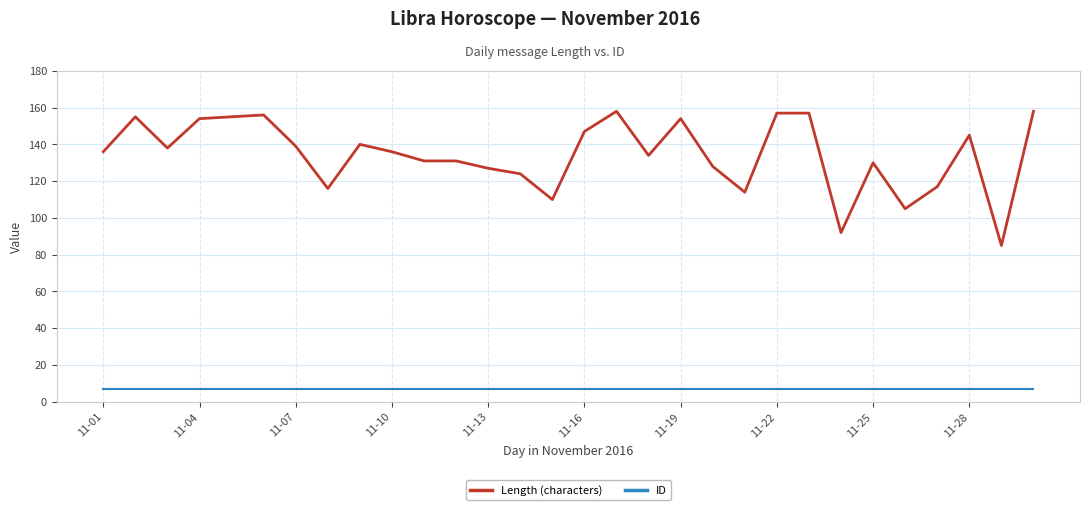

What is the difference between the second highest and minimum values in the Length (characters) series?

73